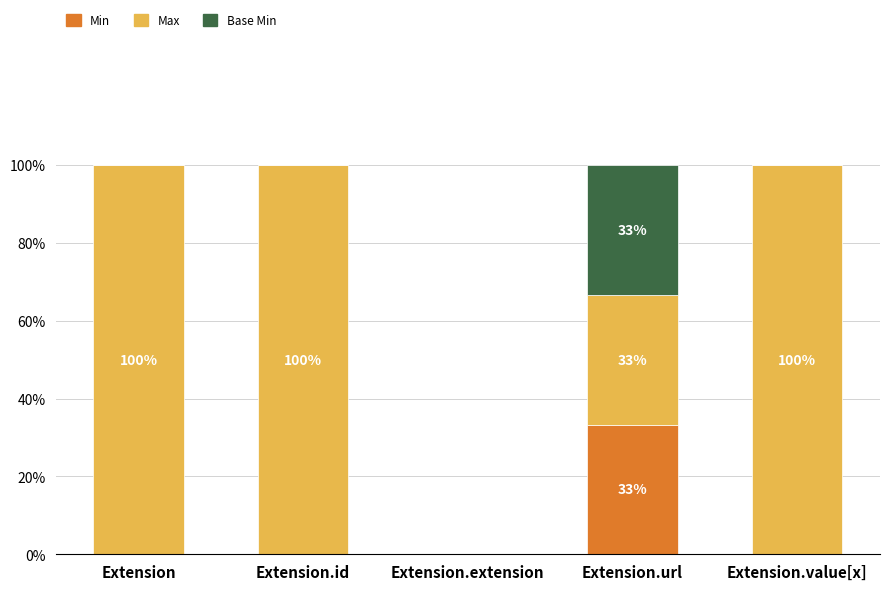

At which label does Min reach its peak?

Extension.url